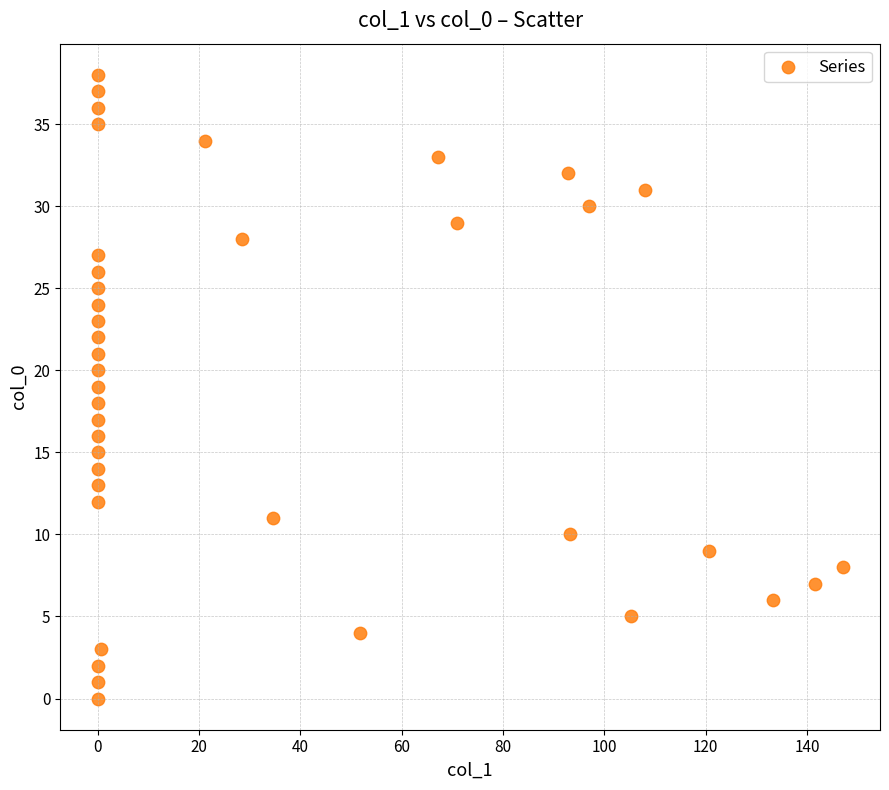

What is the range of Y values (max minus min)?

38